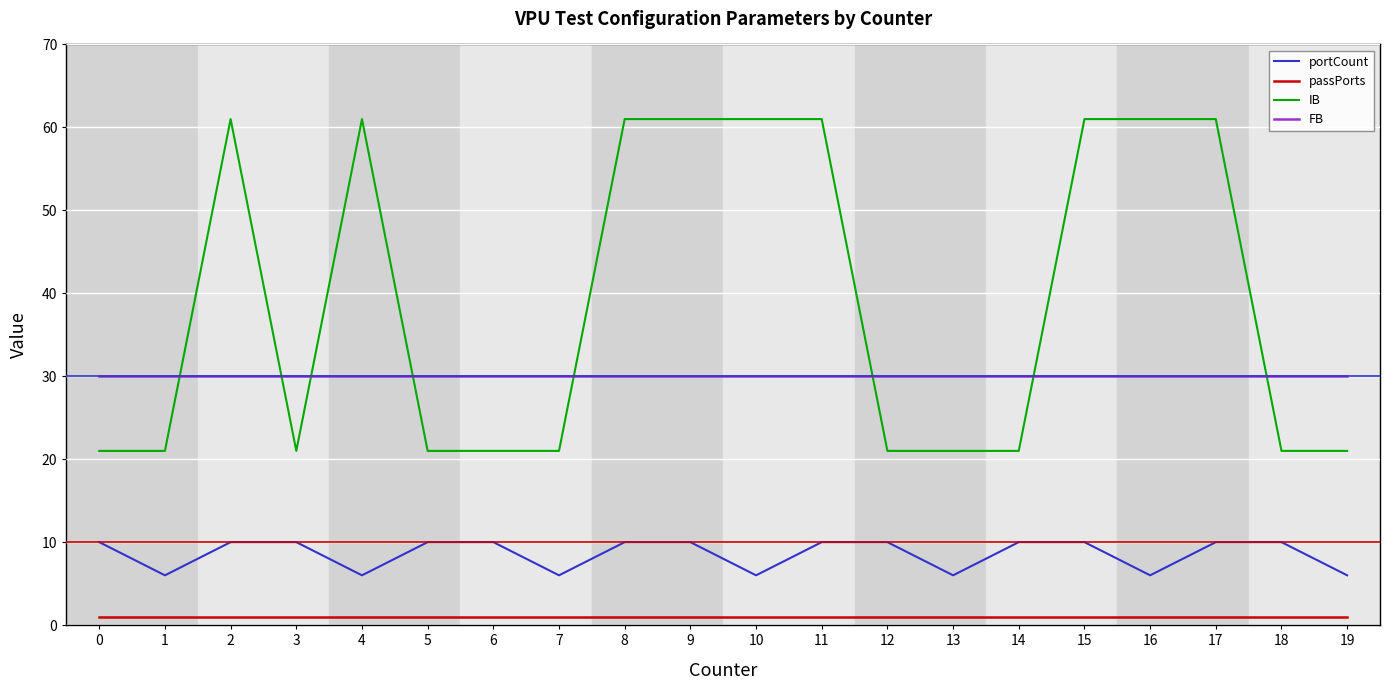

What is the spread (max minus min) of values at 16?

60